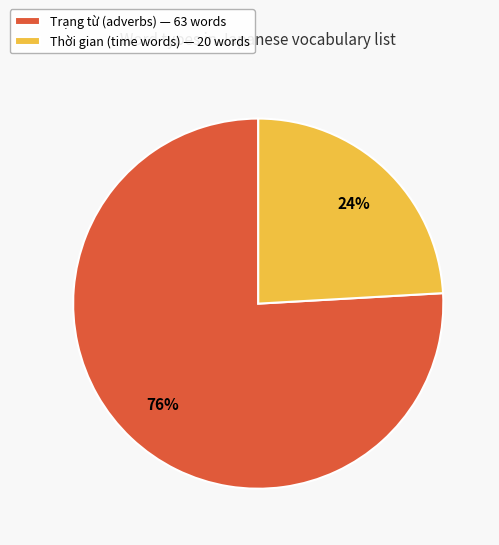

What is the majority slice?

Trạng từ